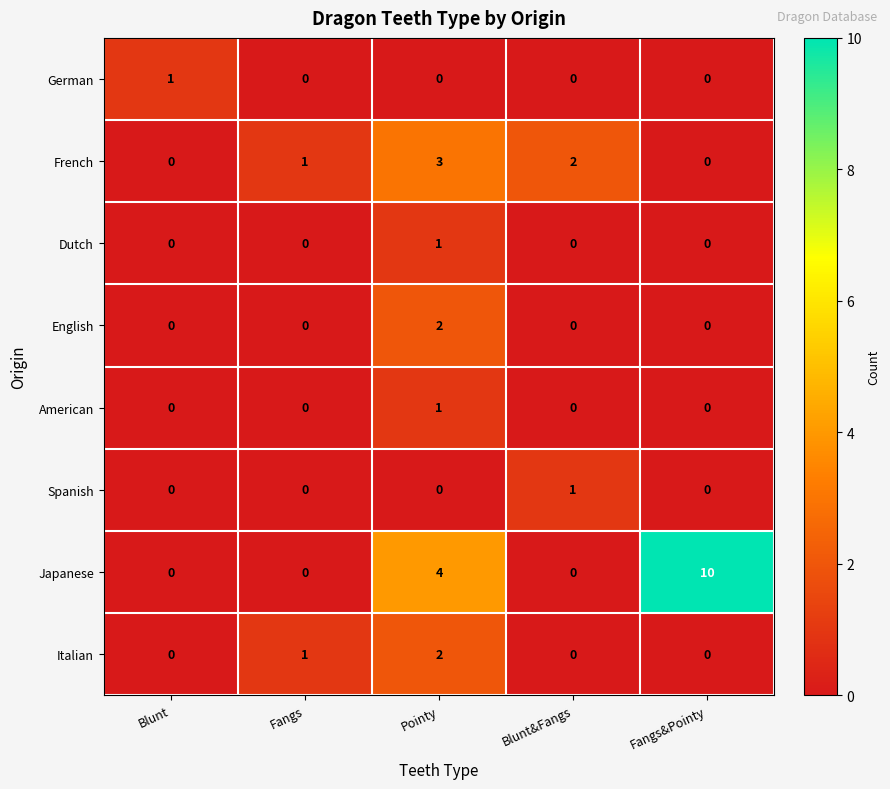

Which series has the largest total across all categories?

Japanese